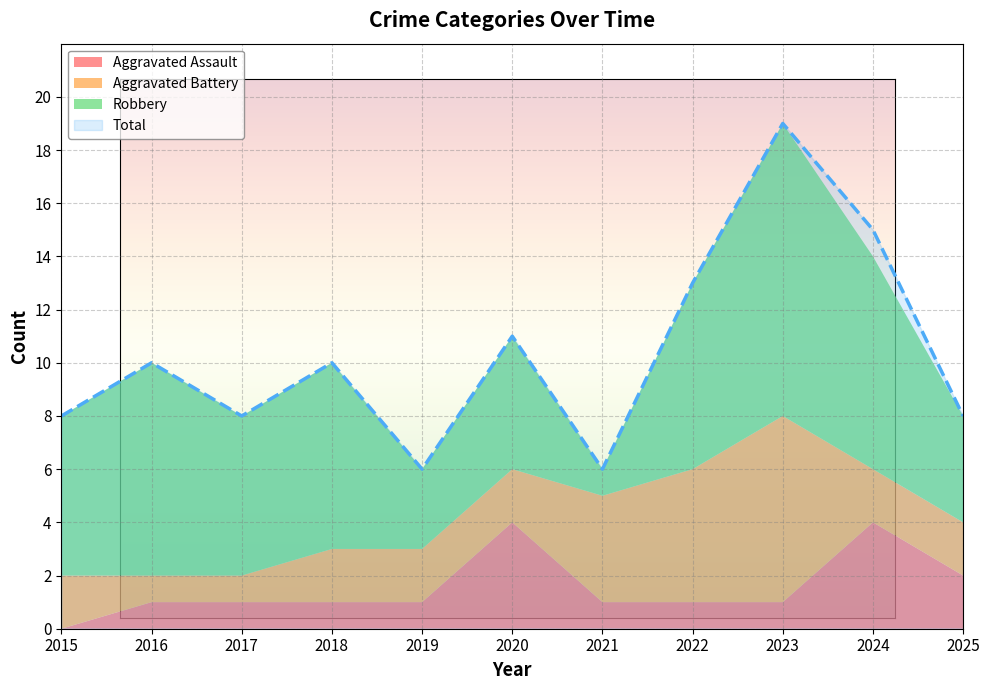

What is the sum of the Robbery values at 2020 and 2024?

13